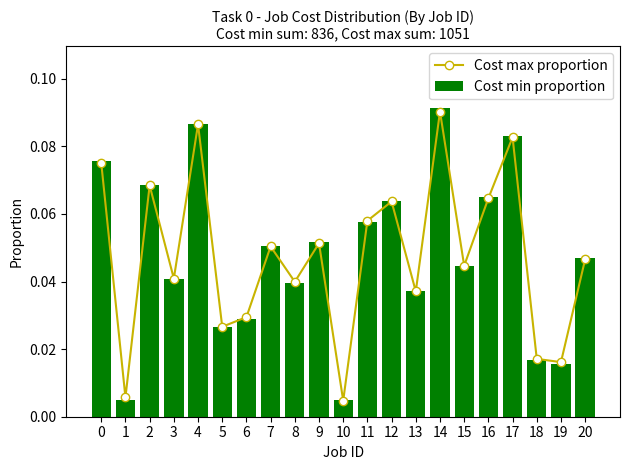

What is the maximum value shown in the chart?

0.1